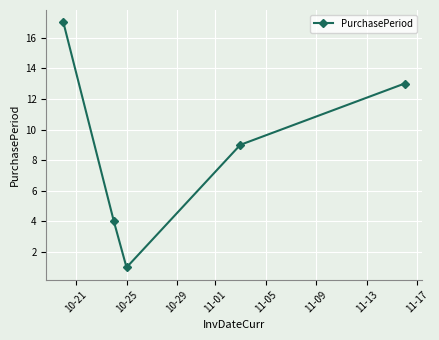

What is the greatest value displayed?

17